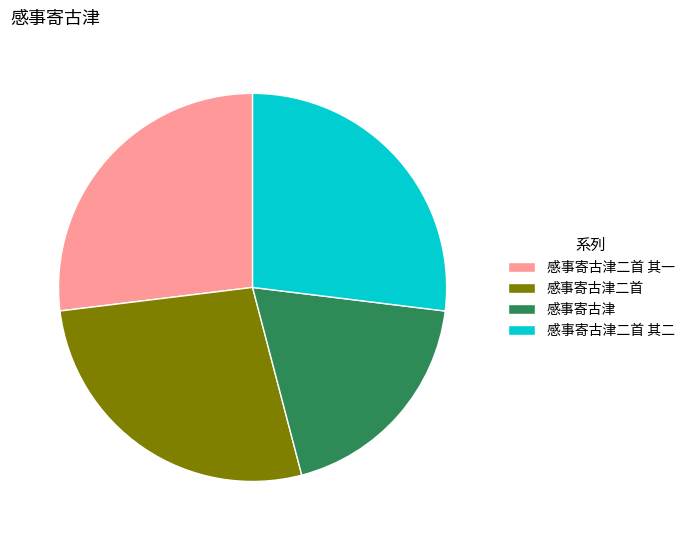

Is there a majority slice in this chart?

No